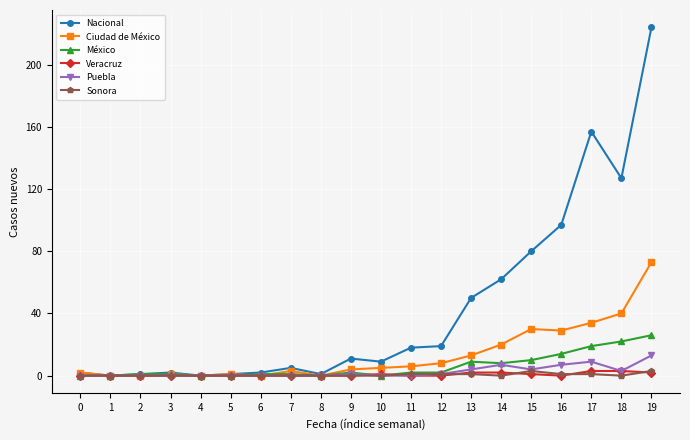

Which series has the widest spread of values?

Nacional